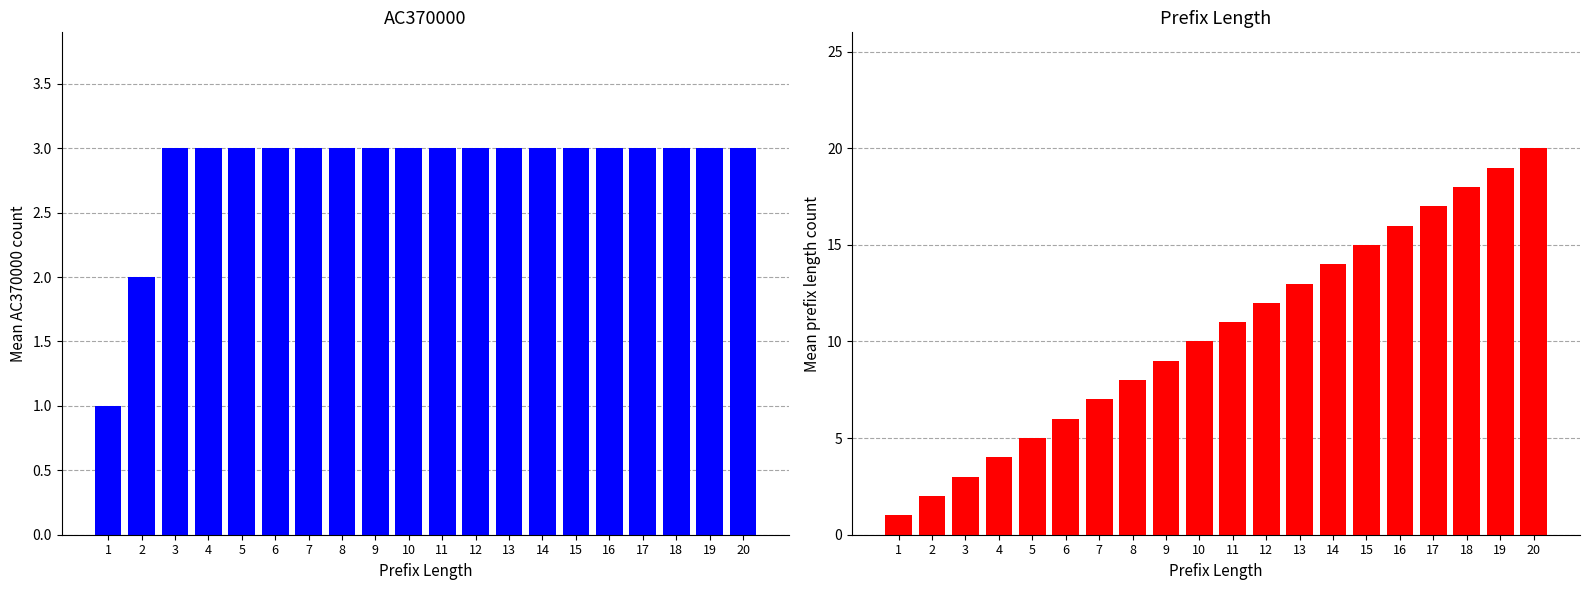

Is it true that PrefixLength equals 6 at 6?

True